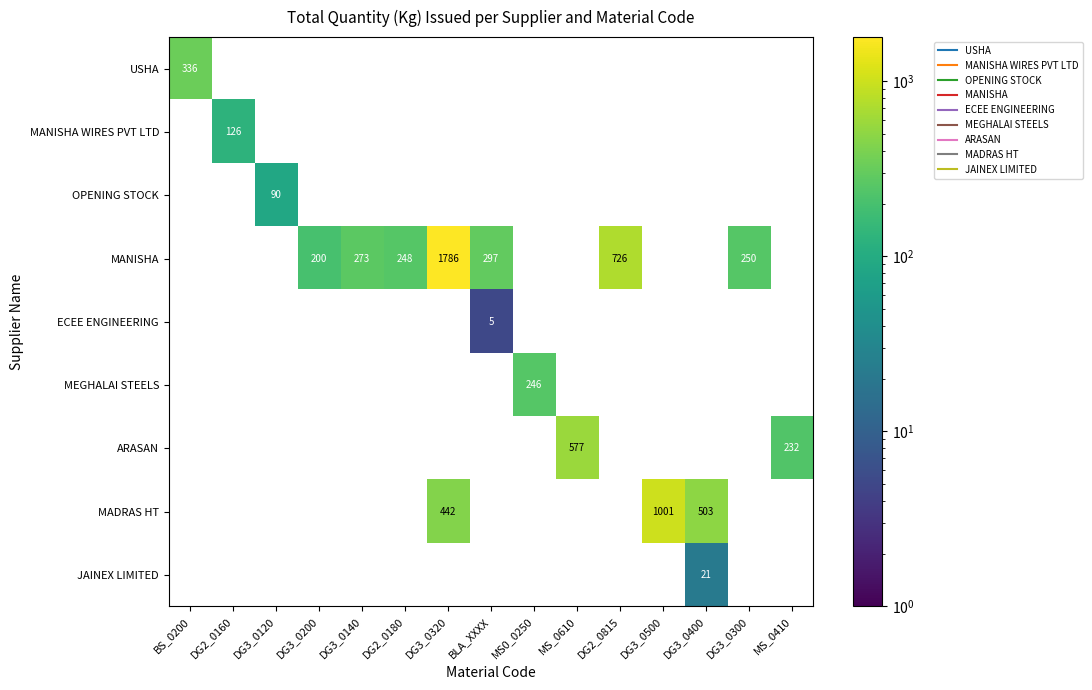

How many positive values does the MANISHA series have?

7